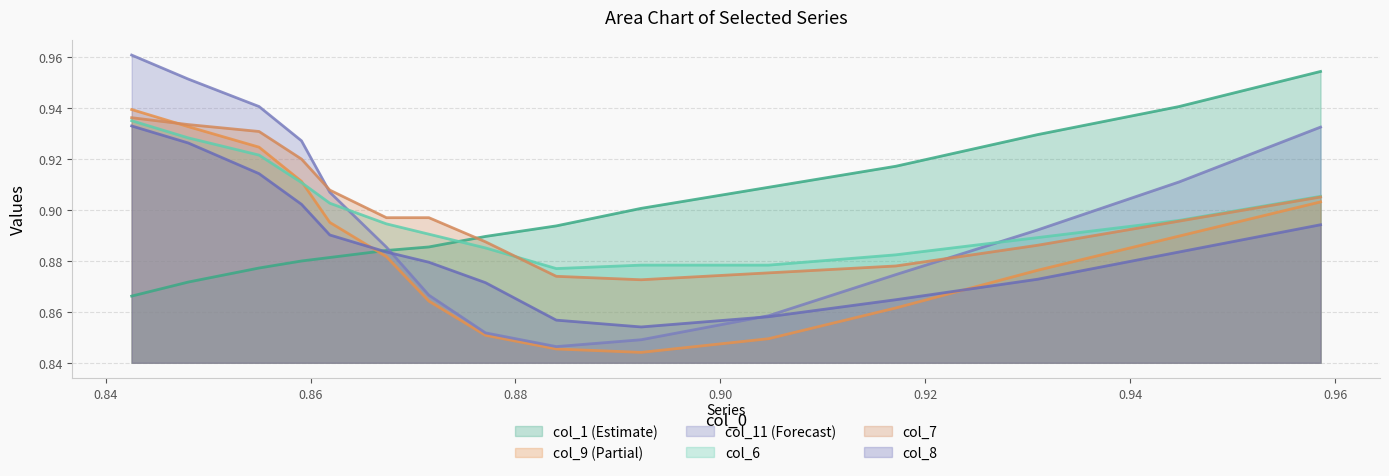

How many interior local valleys does the col_8 series have?

1